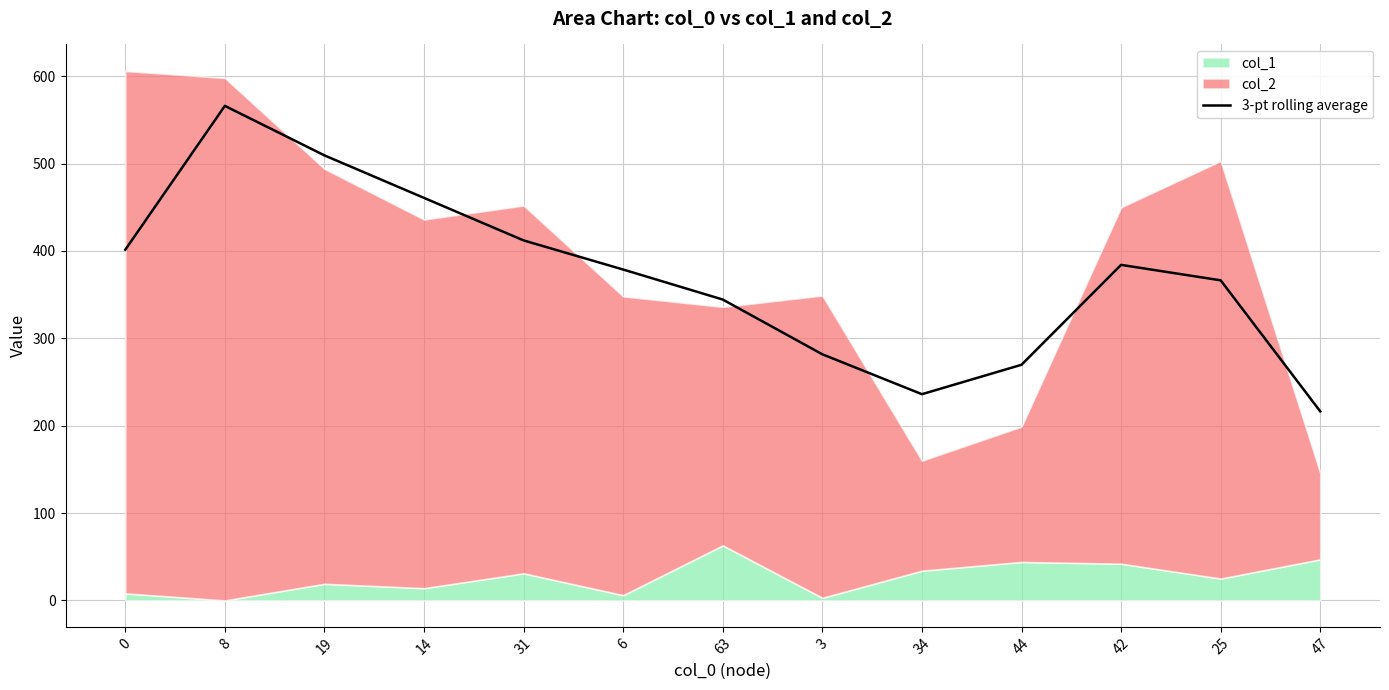

True or false: the data has more than 2 interior local peaks.

False